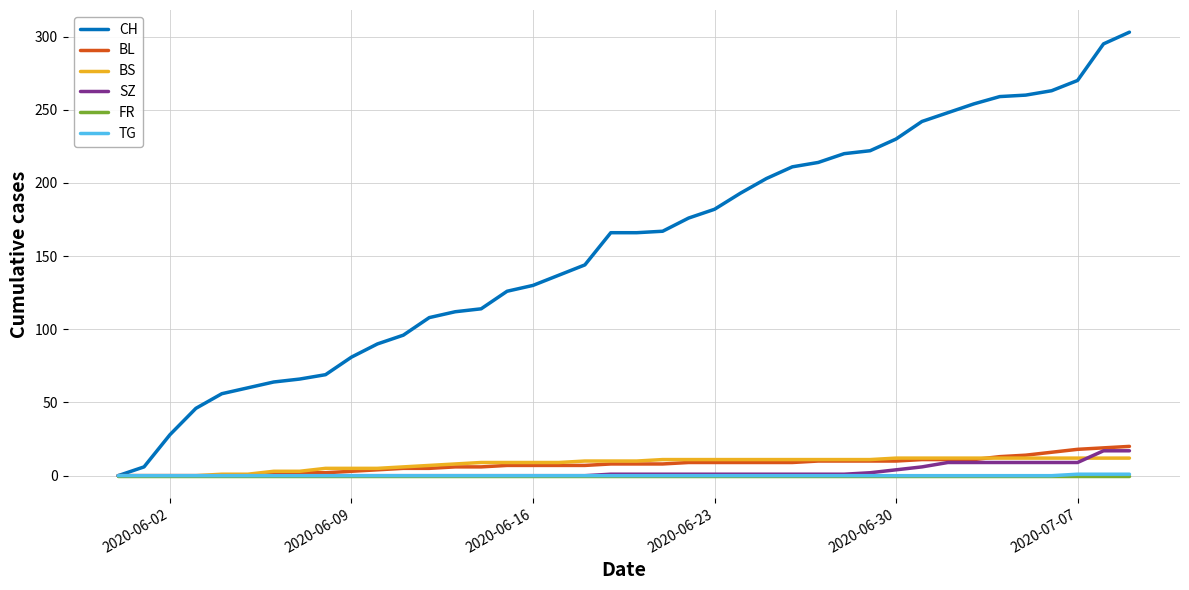

Which series has the largest total across all categories?

CH